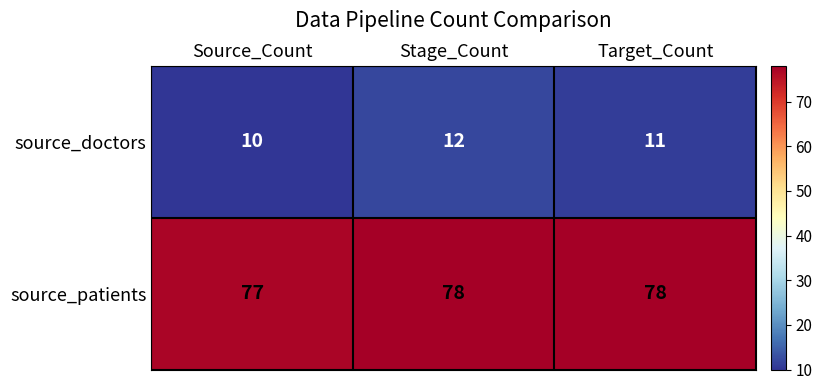

What is the sum of the source_doctors values at Source_Count and Stage_Count?

22